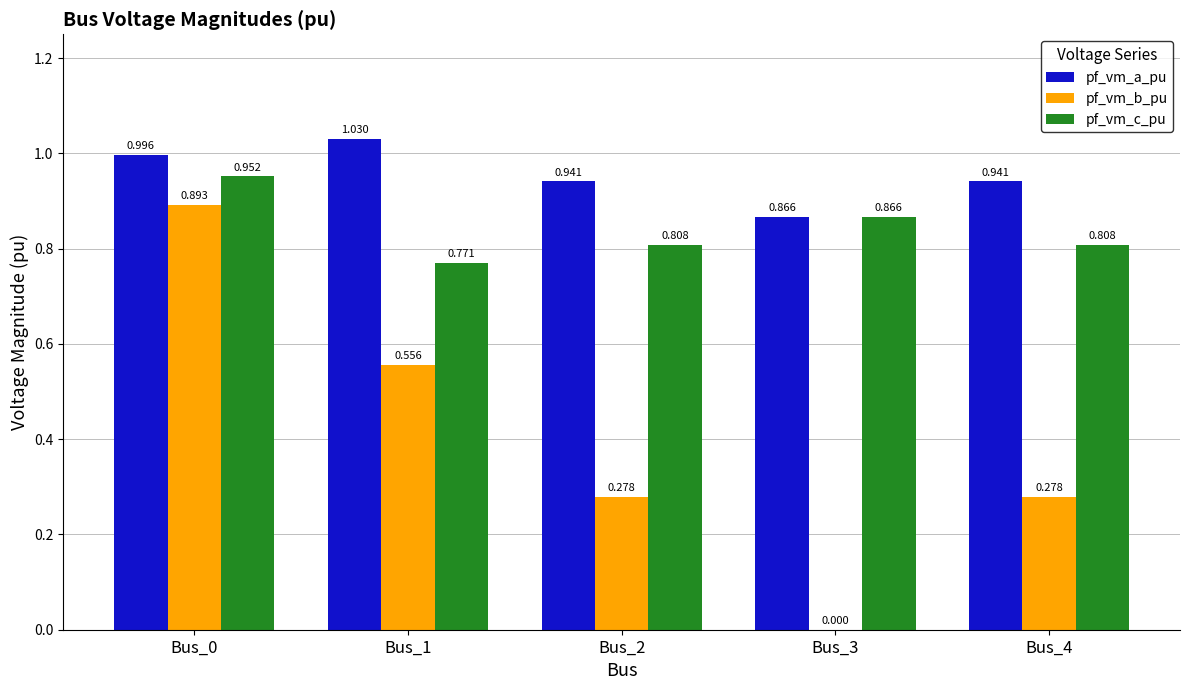

Is the value of pf_vm_c_pu at Bus_3 greater than the value of pf_vm_a_pu at Bus_4?

No